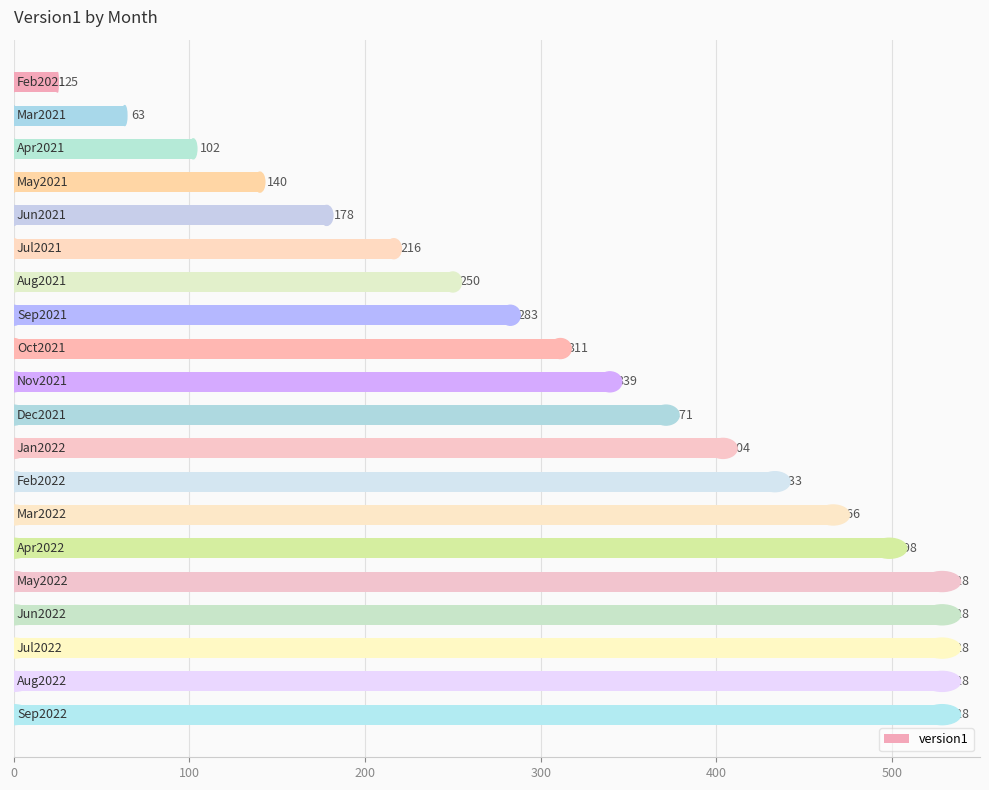

What is the smallest value displayed?

25.0